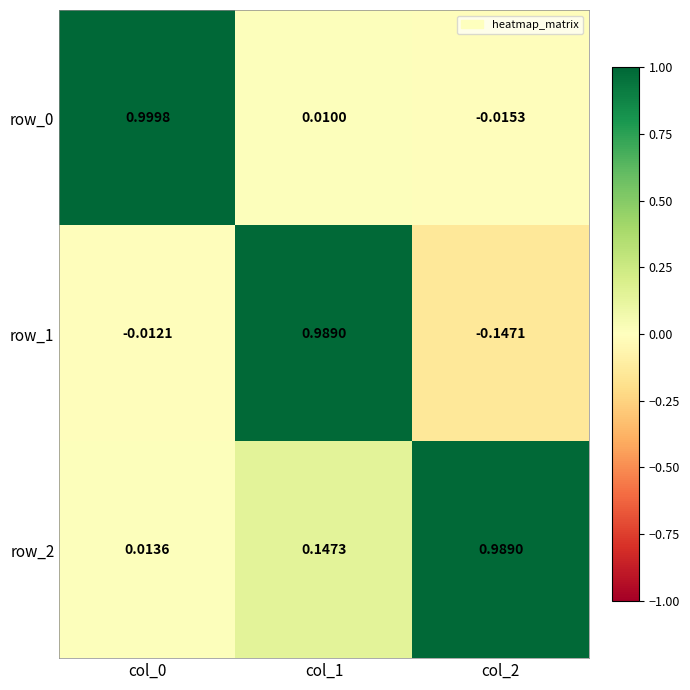

How many values in the row_1 series are below 0?

2